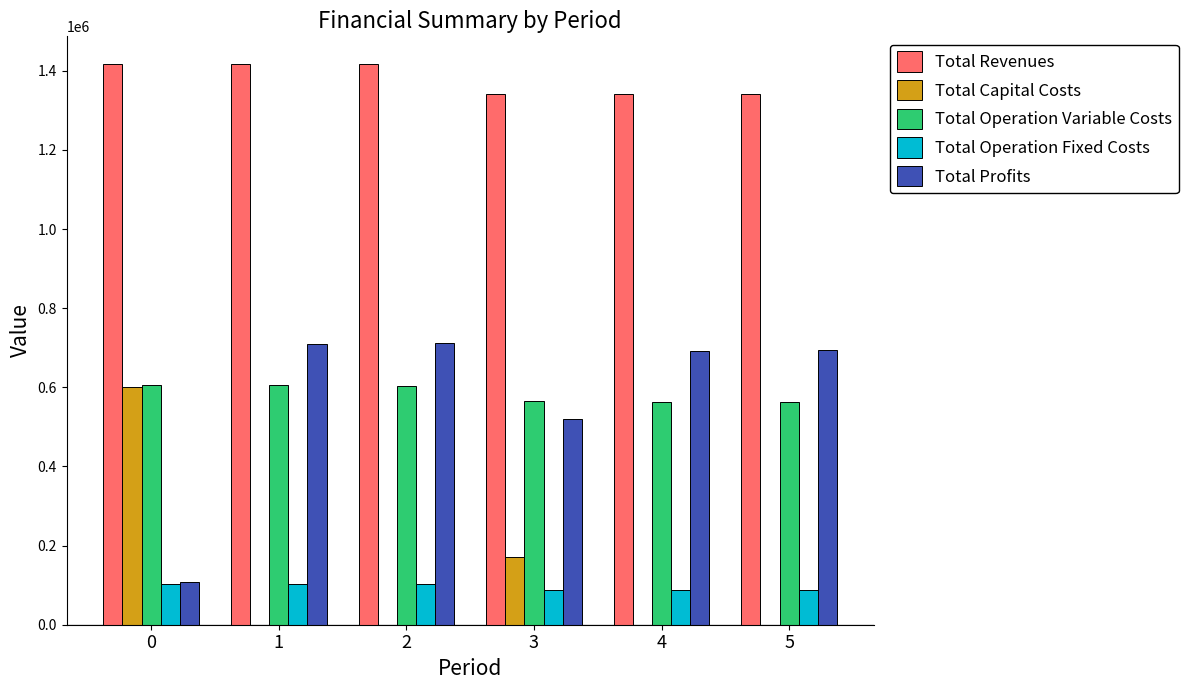

What is the sum of all Total Profits values?

3433770.7